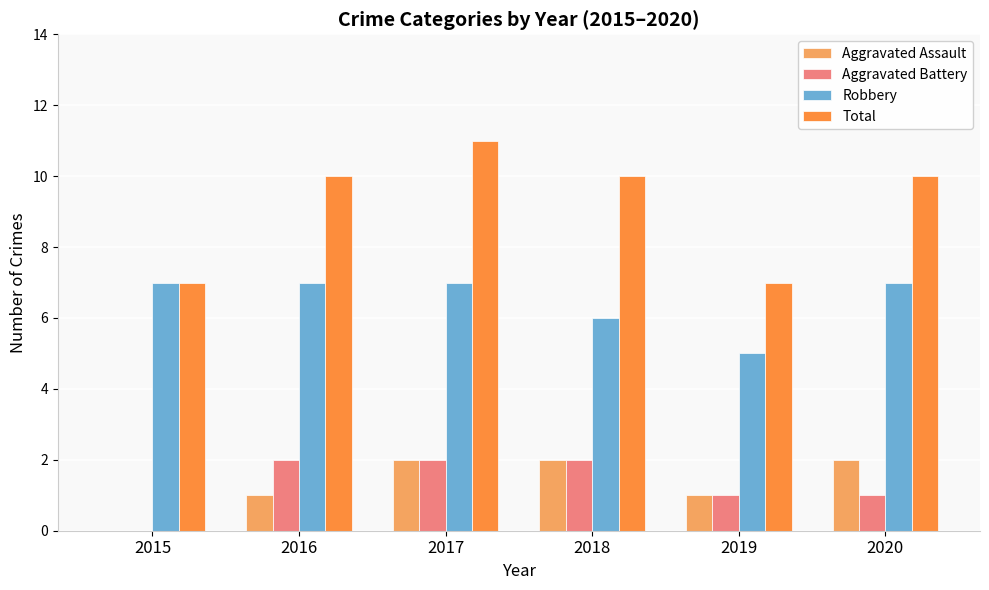

Reading left to right, extract all data points from this chart.

Aggravated Assault: 0	1	2	2	1	2
Aggravated Battery: 0	2	2	2	1	1
Robbery: 7	7	7	6	5	7
Total: 7	10	11	10	7	10